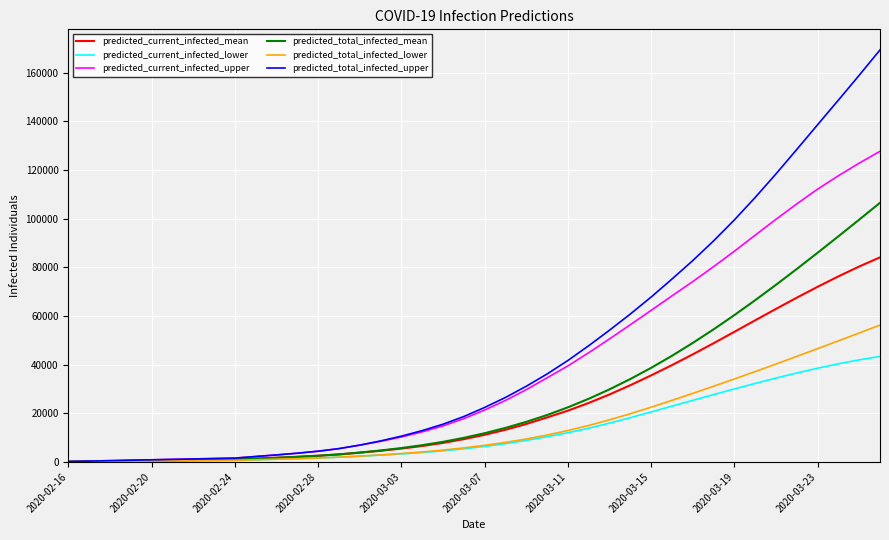

What is the greatest value displayed?

169332